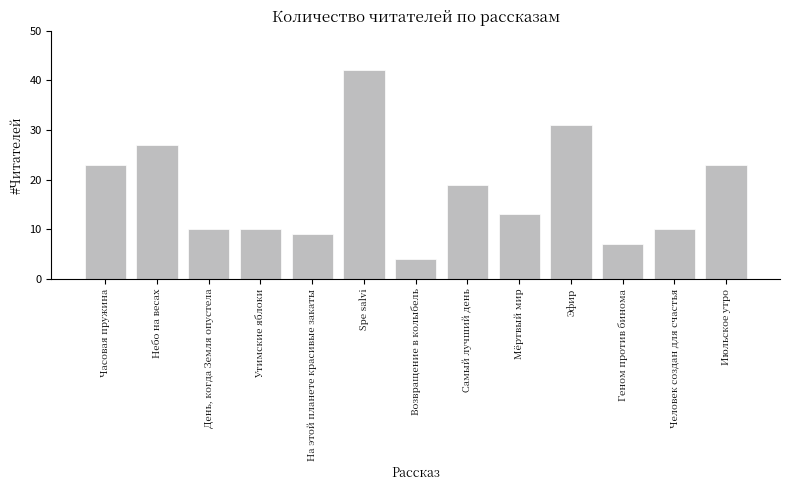

Is it true that the value at Мёртвый мир is 20?

False